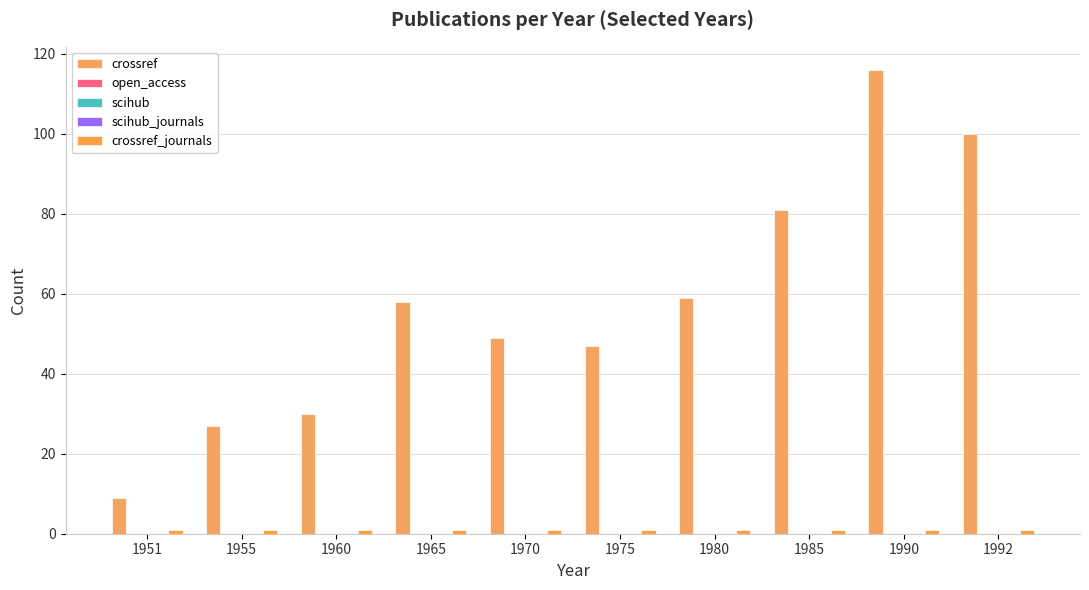

What is the total value across all series at 1990?

117